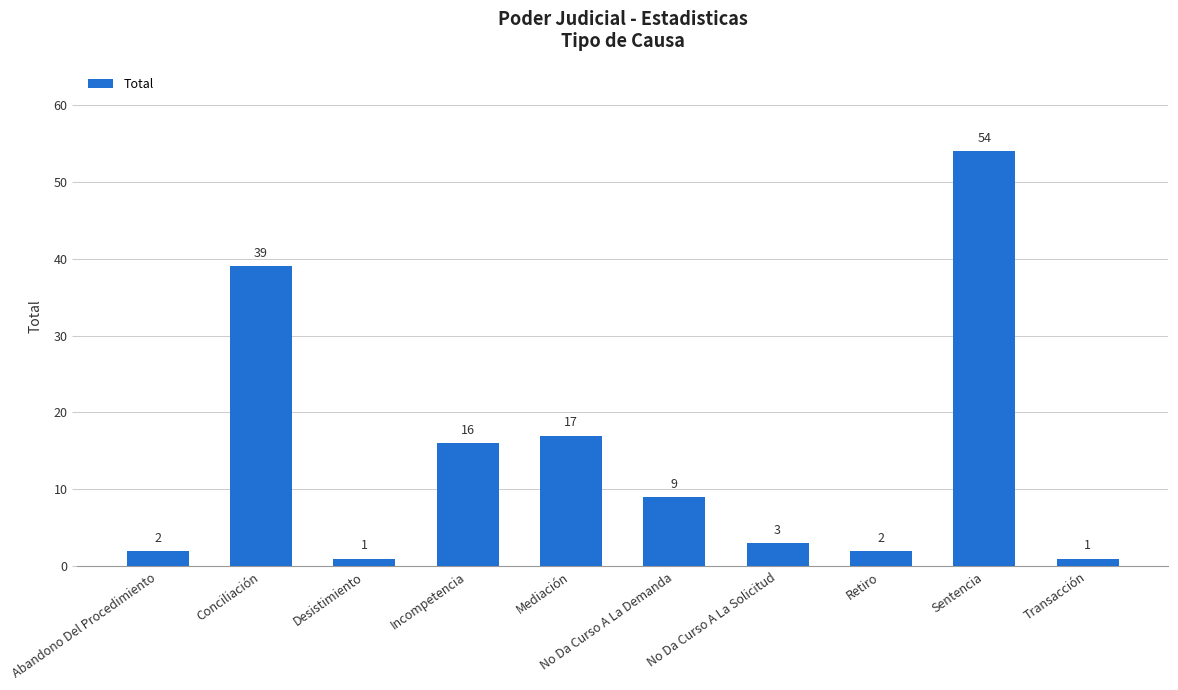

What is the difference between the maximum and minimum values?

53